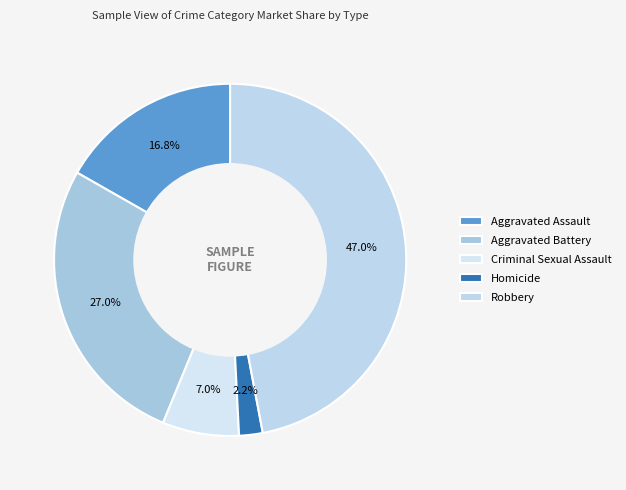

What is the total percentage of Aggravated Assault and Criminal Sexual Assault?

23.8%